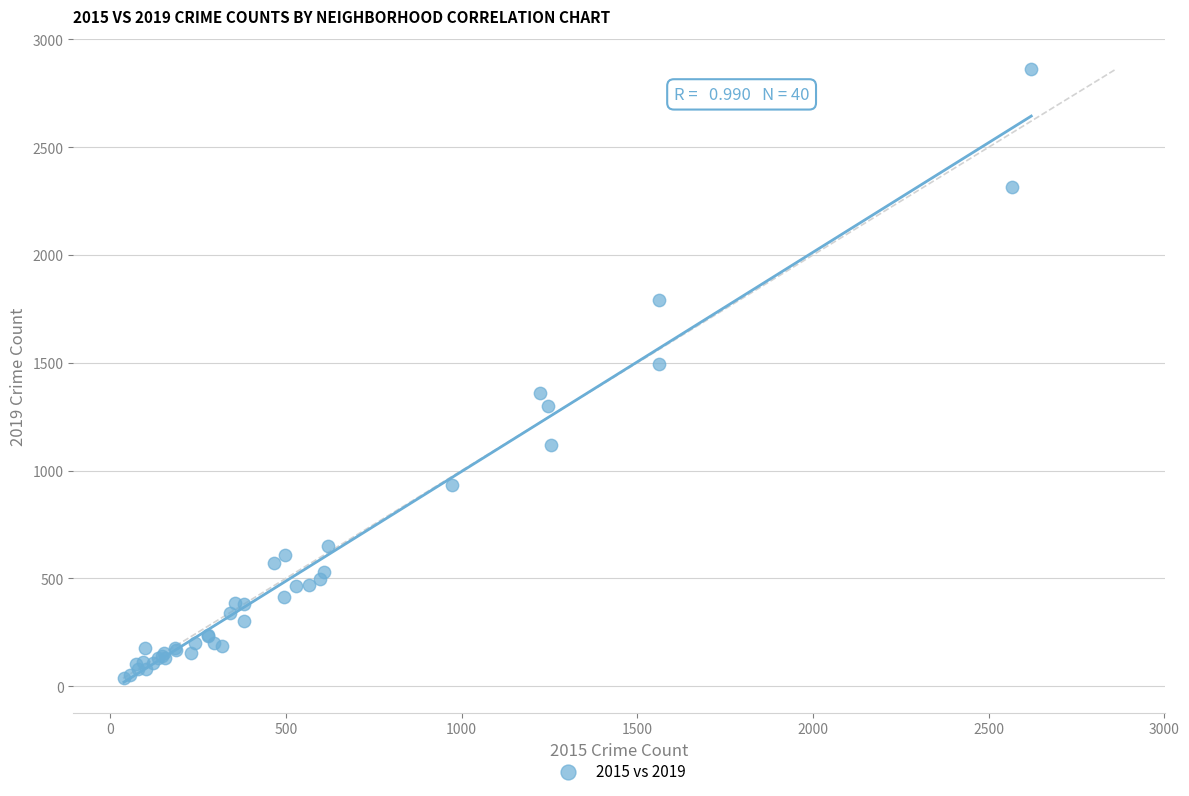

What Y value in the scatter plot is closest to 1448?

1492